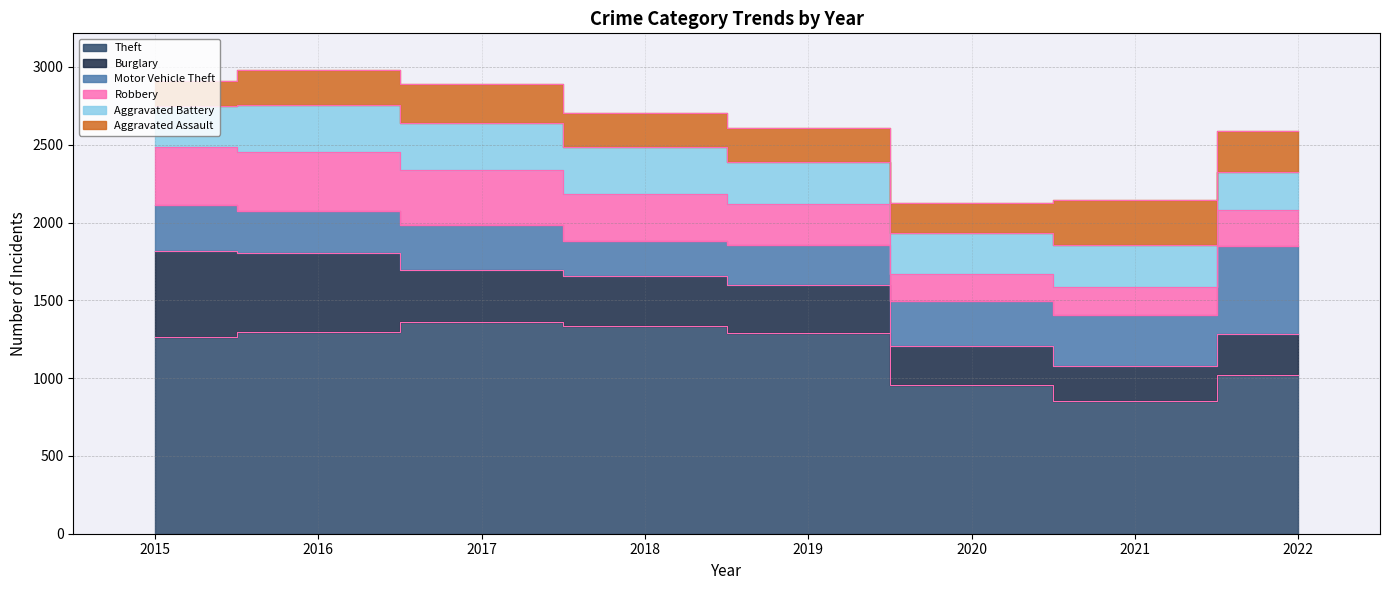

What is the minimum value for Theft?

856